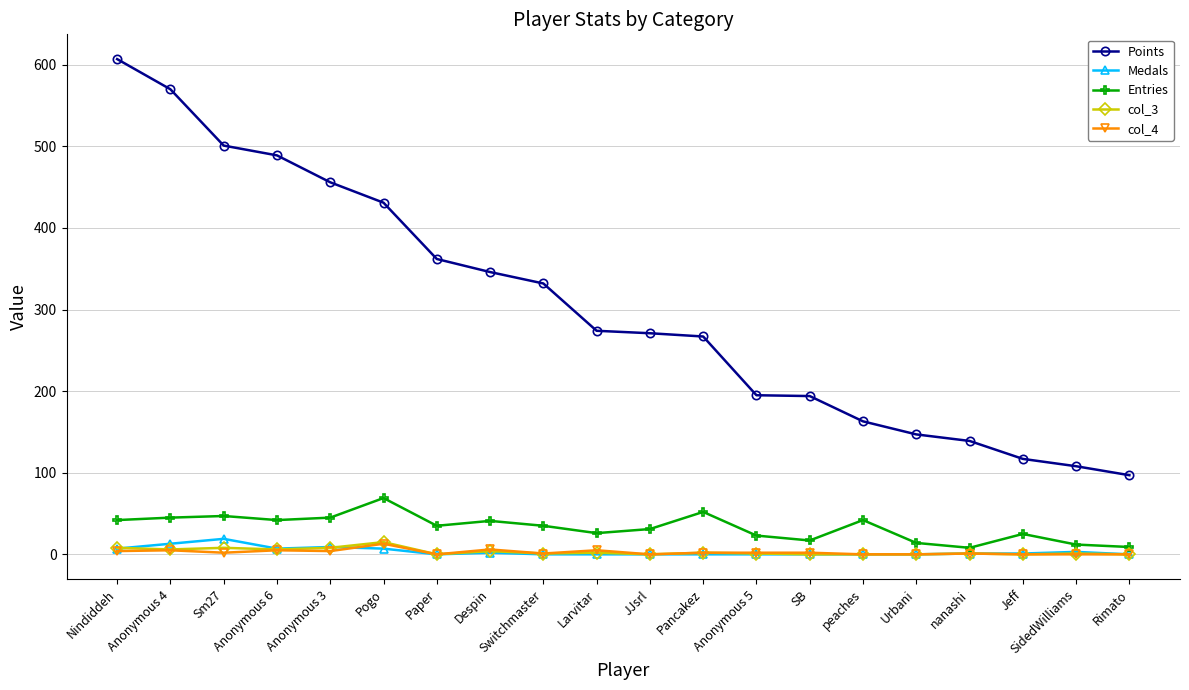

What is the total value across all series at Urbani?

161